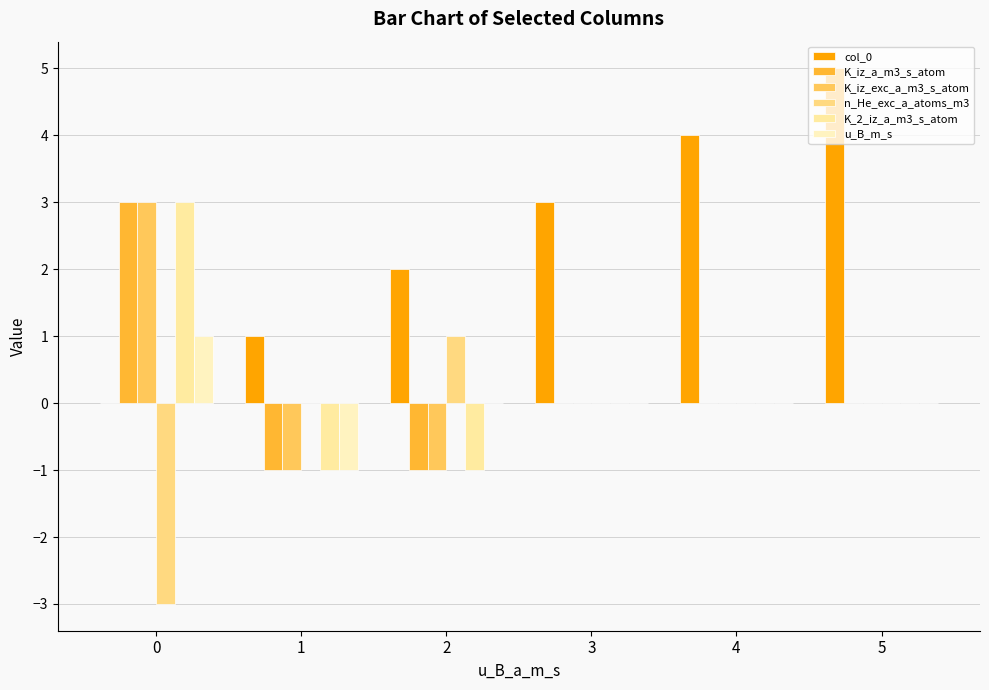

How many series are shown in this chart?

6